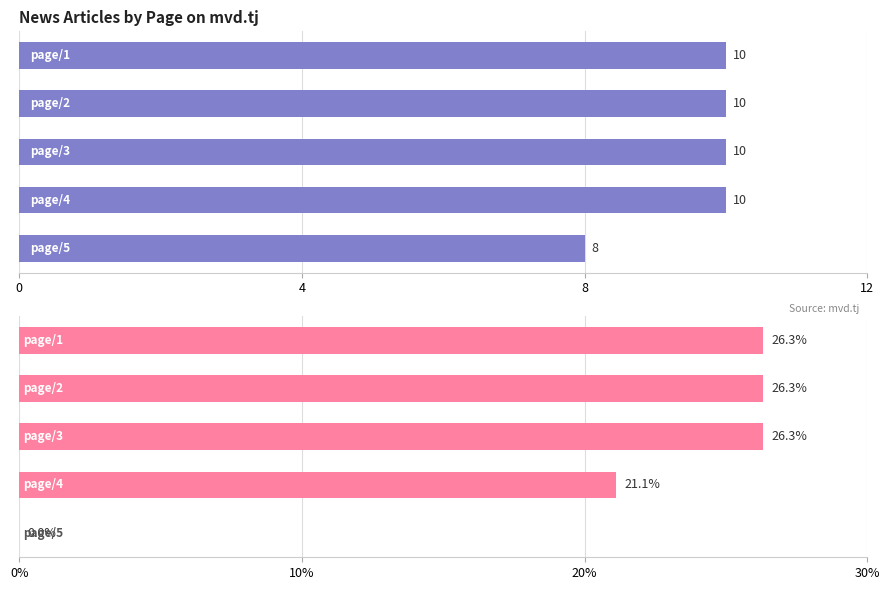

Reading left to right, what are all the values shown in this chart?

Count: 10.0	10.0	10.0	10.0	8.0
Percentage: 26.3	26.3	26.3	21.1	0.0